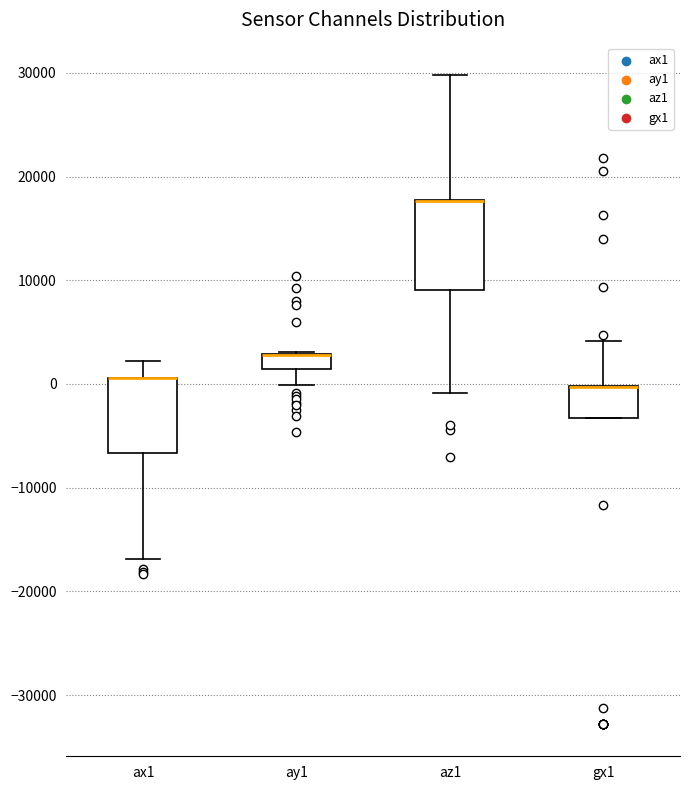

Which box is the tallest, from its lower edge to its upper edge?

az1